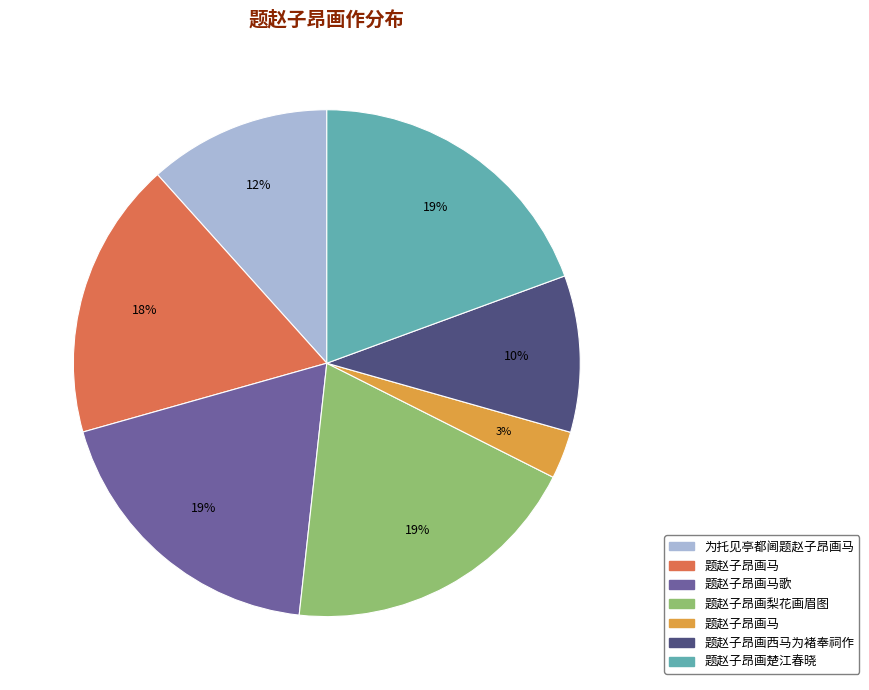

To the nearest percent, what is the difference between the largest and smallest slice percentages?

16%